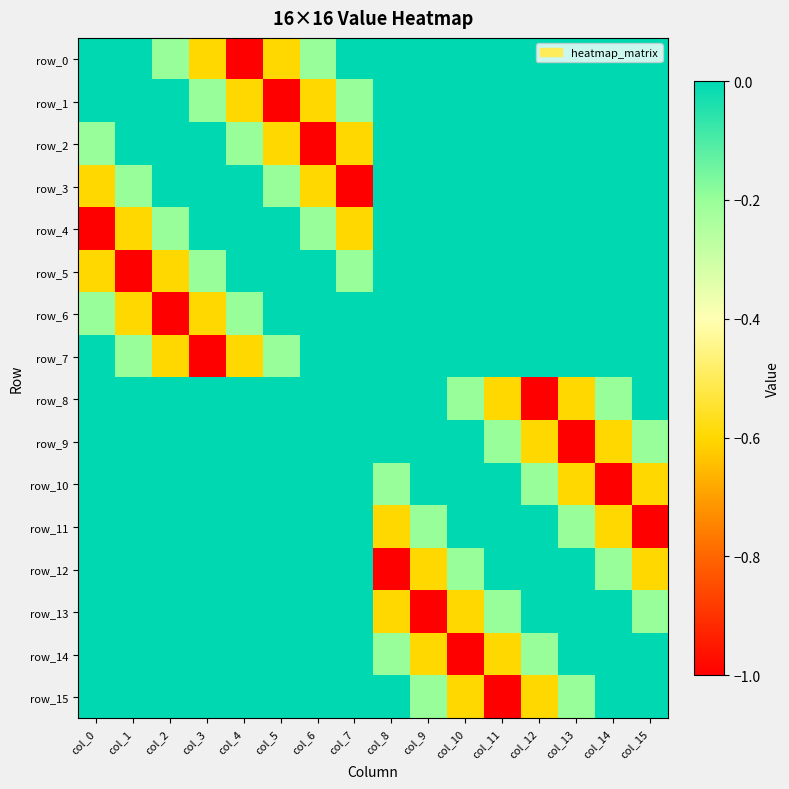

Which series changed the most between col_1 and col_11?

row_5